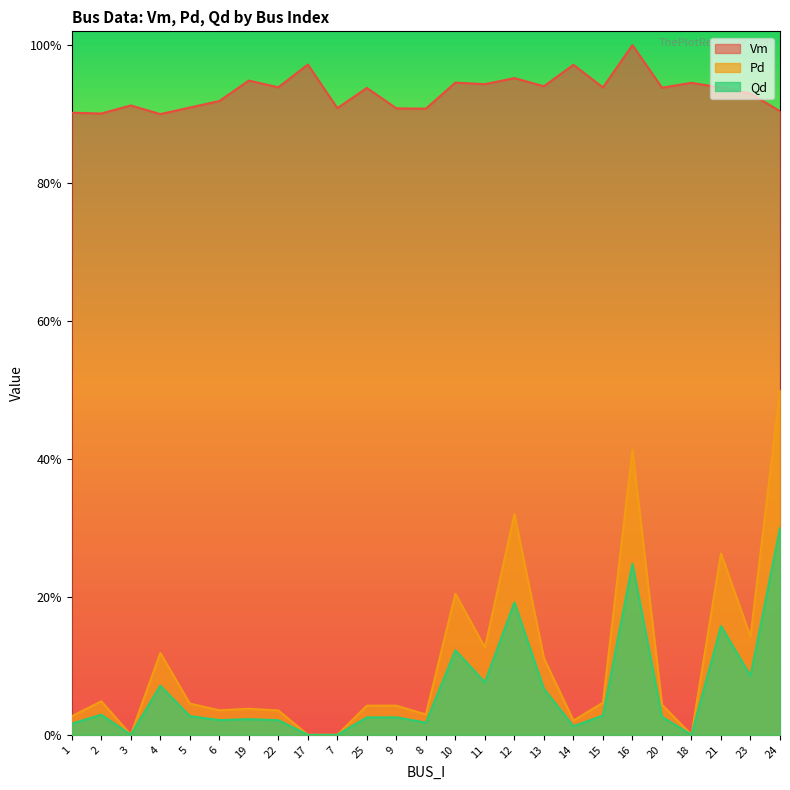

Is the value of Qd at 9 greater than the value of Vm at 10?

No